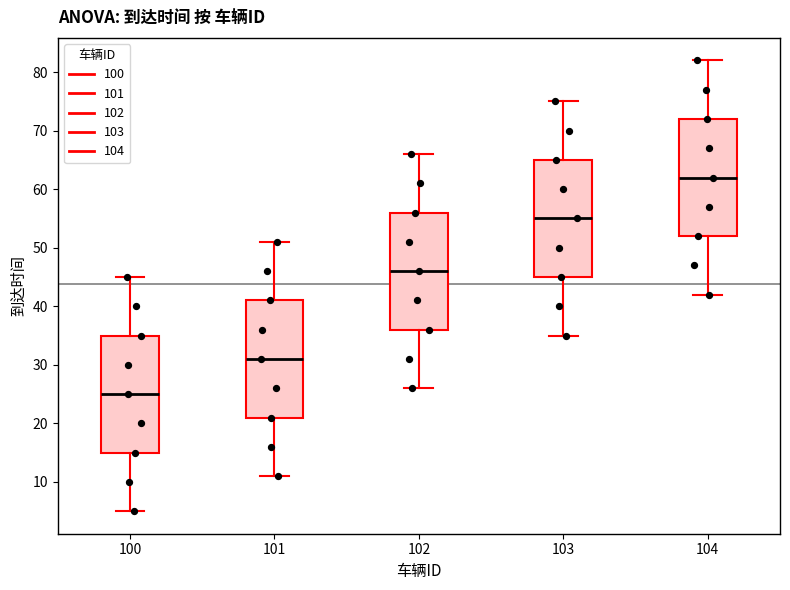

Reading left to right, transcribe this box plot: for each box, give where its median line is, the range the box spans, and where its two whiskers end, as read against the y-axis. The values are not printed on the chart, so give them approximately, as read against the axis.

100: median 25, box 15 to 35, whiskers 5 to 45
101: median 31, box 21 to 41, whiskers 11 to 51
102: median 46, box 36 to 56, whiskers 26 to 66
103: median 55, box 45 to 65, whiskers 35 to 75
104: median 62, box 52 to 72, whiskers 42 to 82